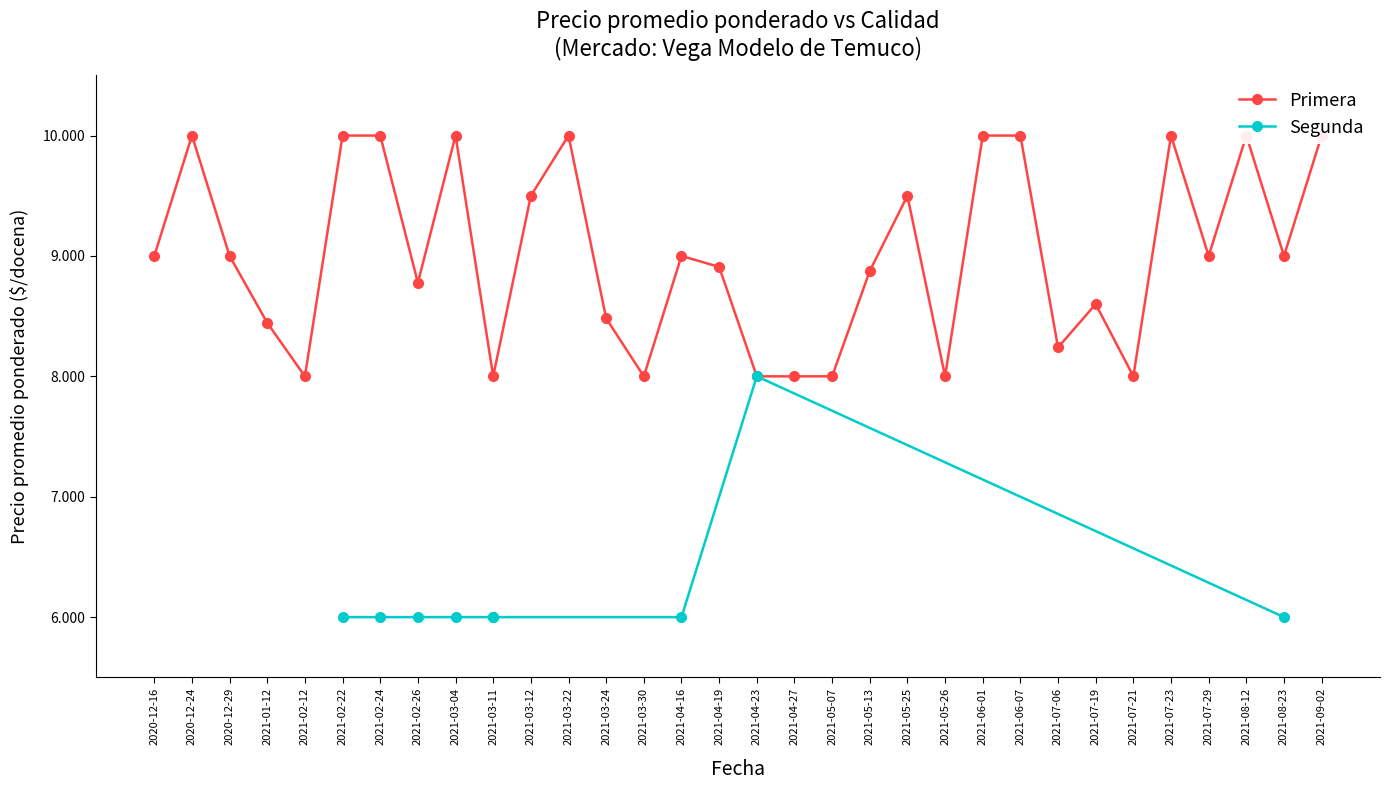

What is the change in value from 2021-01-12 to 2021-03-24?

+37